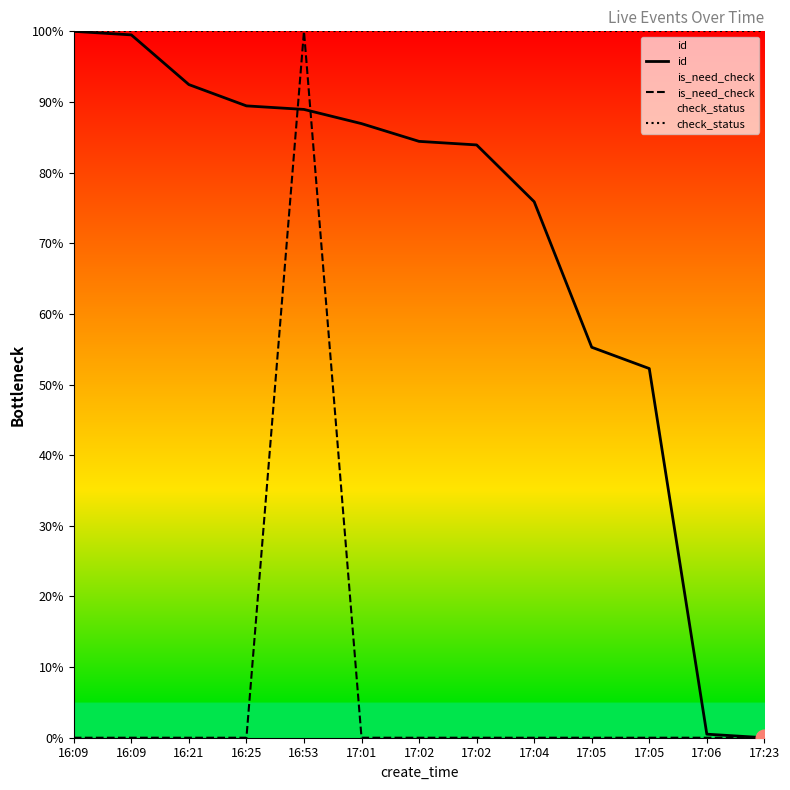

Is the value of id at 16:21 greater than the value of check_status at 17:02?

No